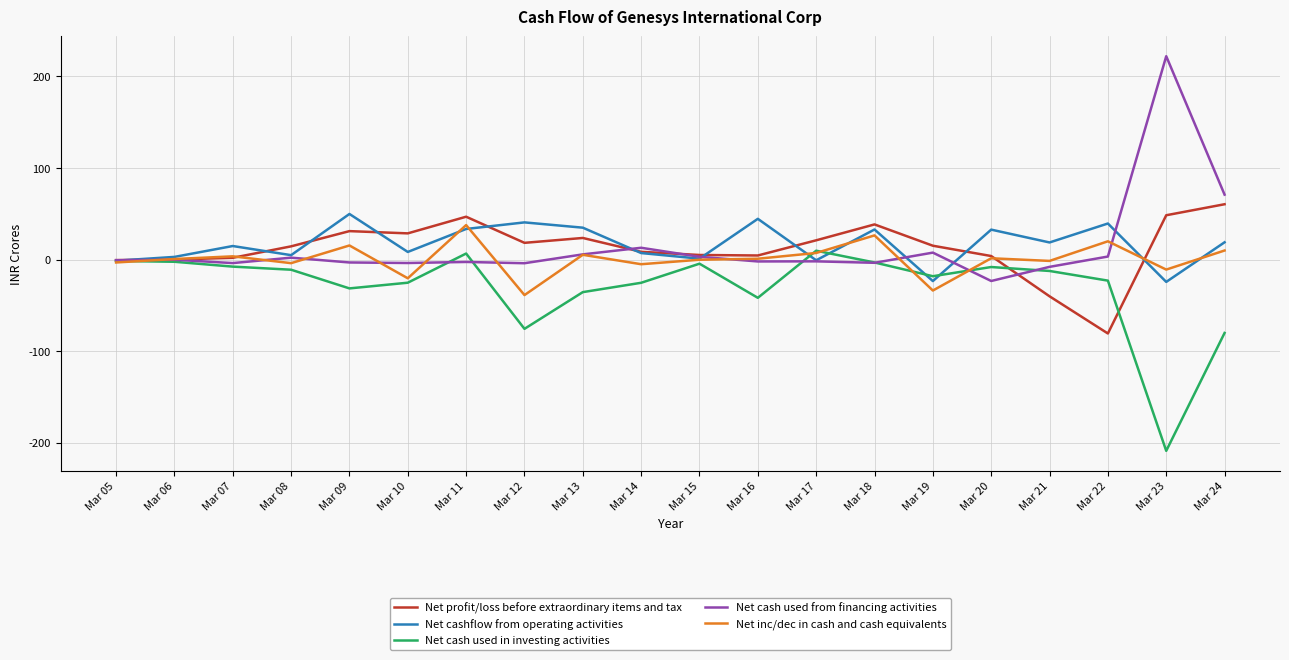

Is the value of Net inc/dec in cash and cash equivalents at Mar 22 greater than the value of Net profit/loss before extraordinary items and tax at Mar 22?

Yes